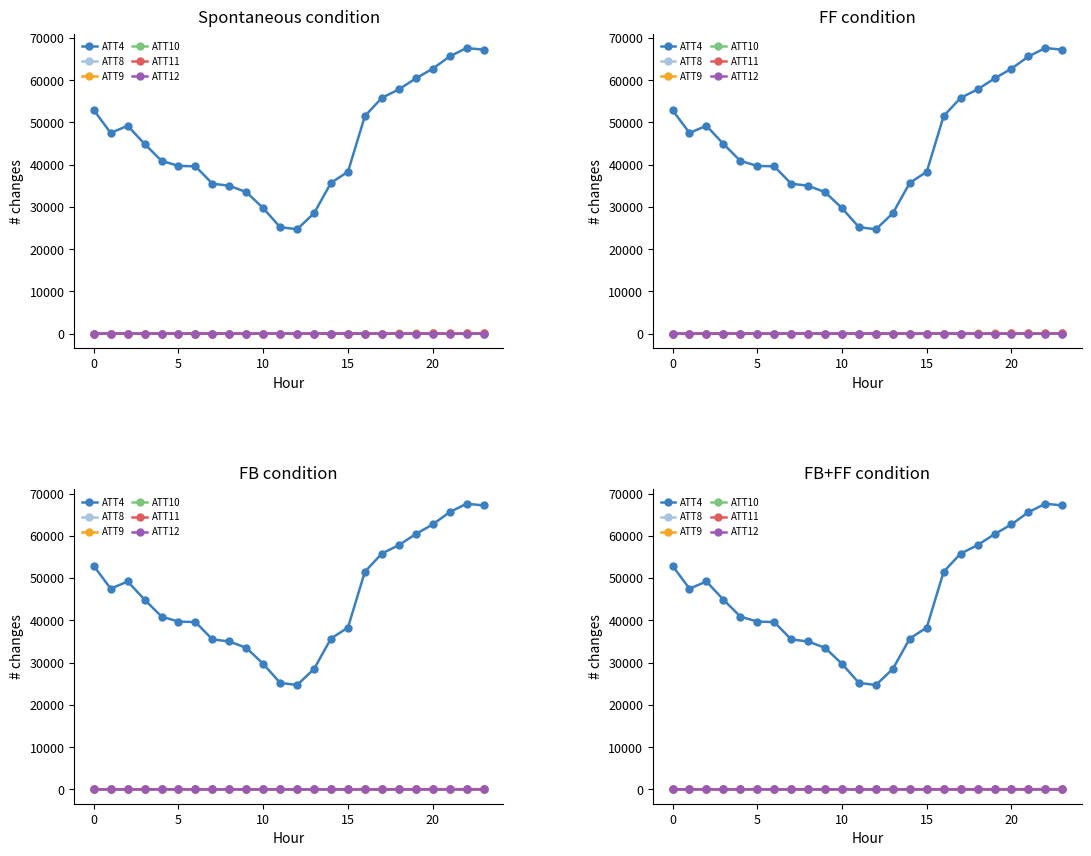

What is the minimum value shown in the chart?

-14.3